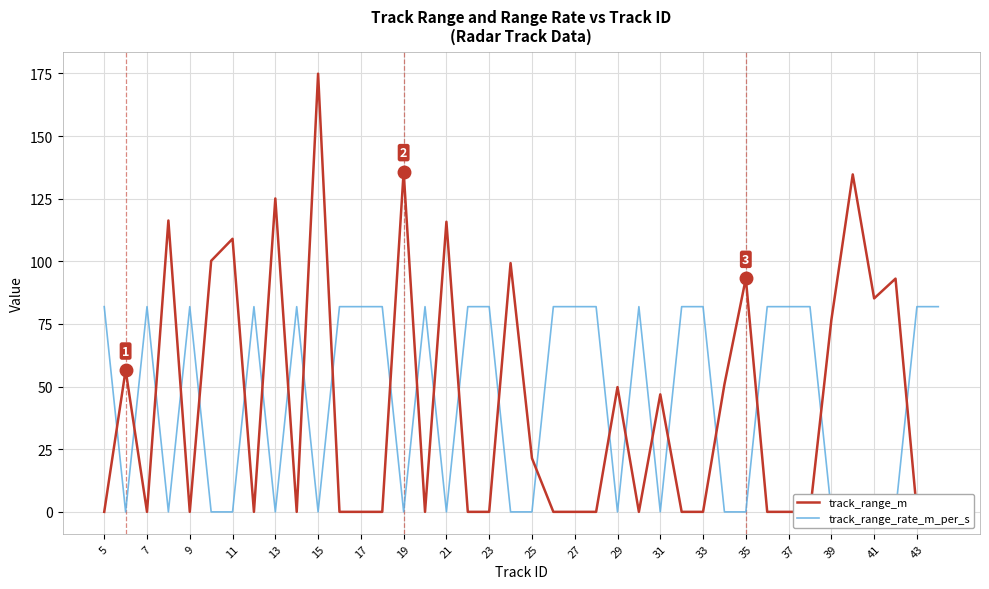

Rank the series by their maximum value, from lowest to highest.

track_range_rate_m_per_s, track_range_m